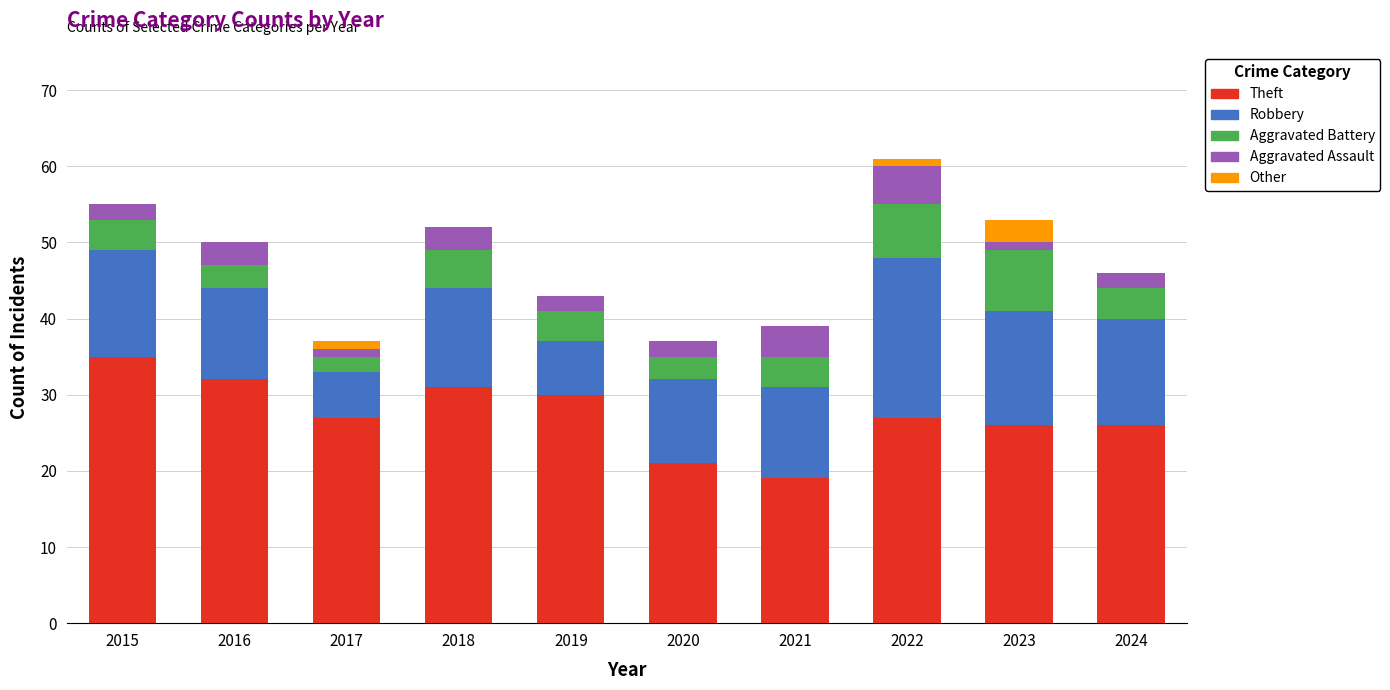

What is the total value across all series at 2017?

37